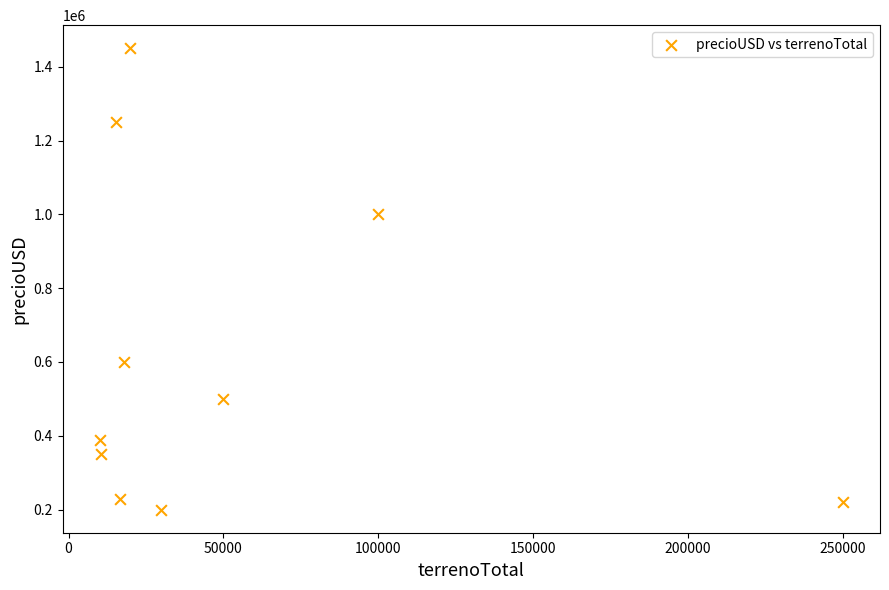

What is the range of Y values (max minus min)?

1250000